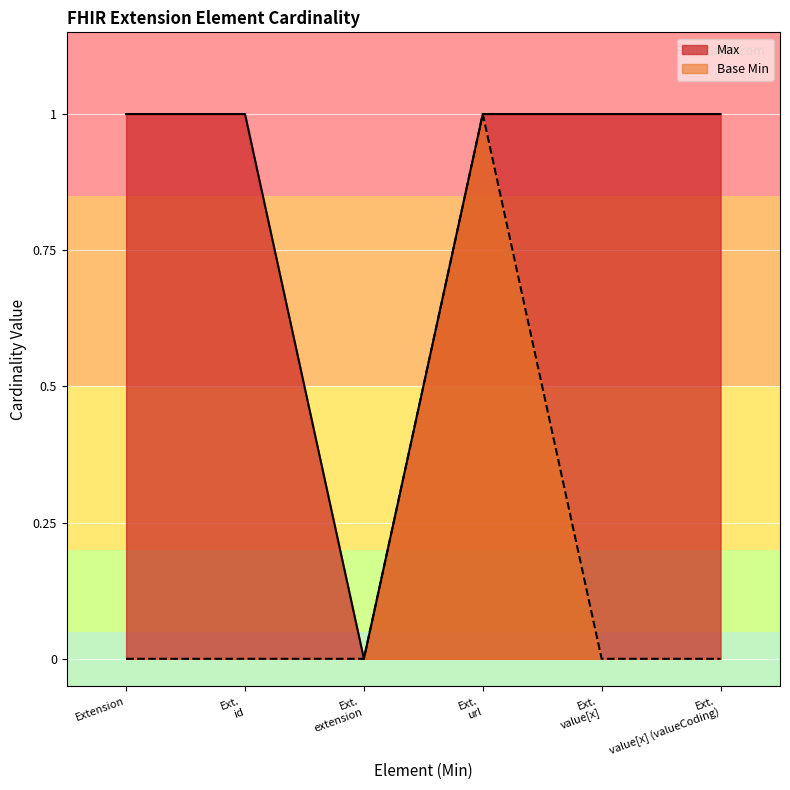

True or false: Base Min has more than 1 interior local peaks.

False